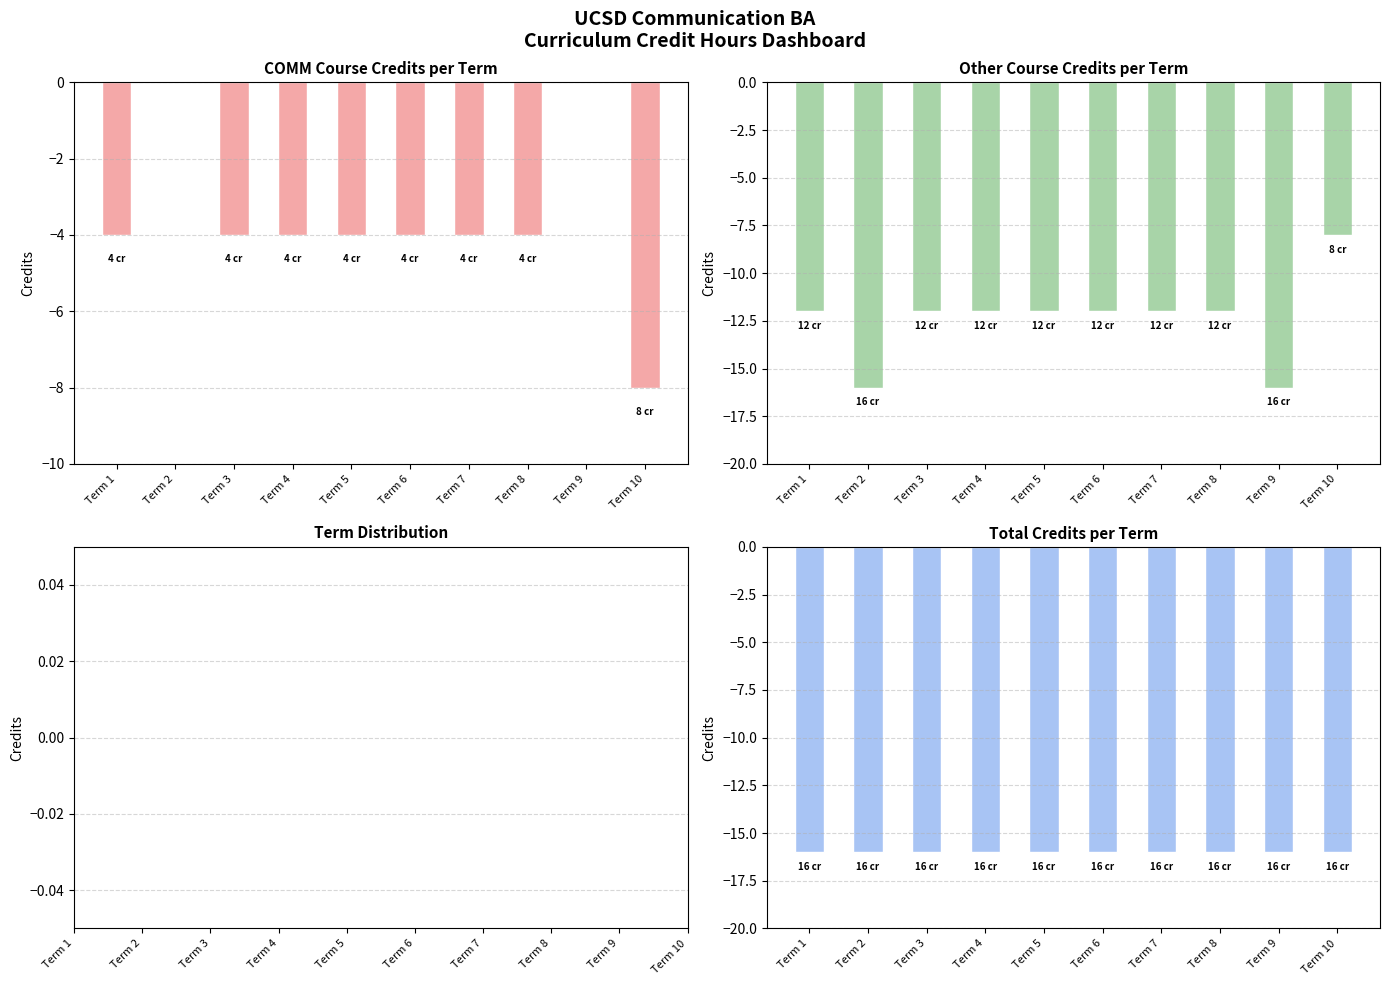

Which has a higher value, Term 8 or Term 7?

Term 8